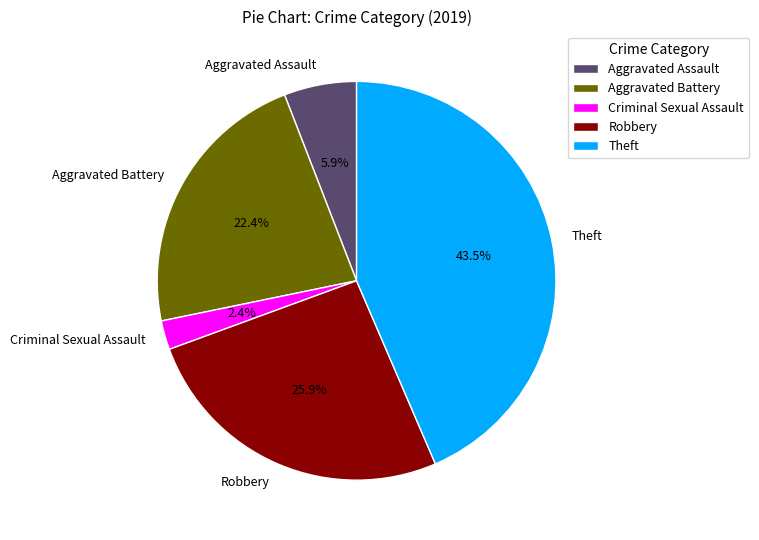

Which slice is the smallest?

Criminal Sexual Assault